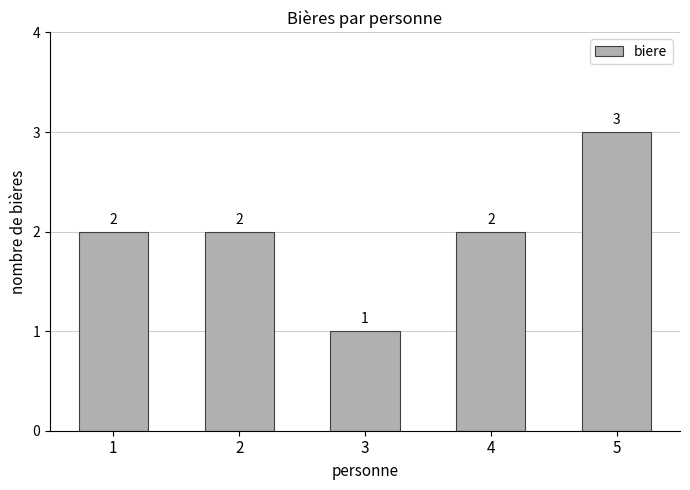

Which label corresponds to the largest value in the chart?

5